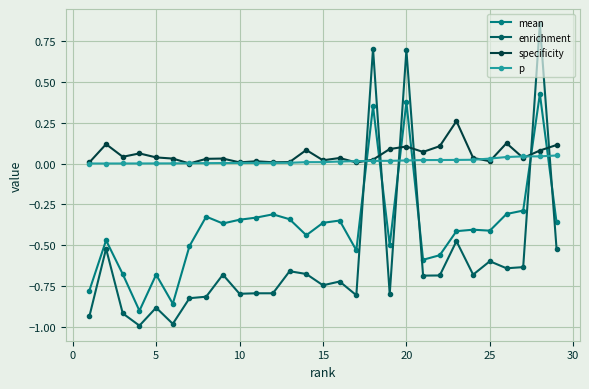

Which series has the widest spread of values?

enrichment